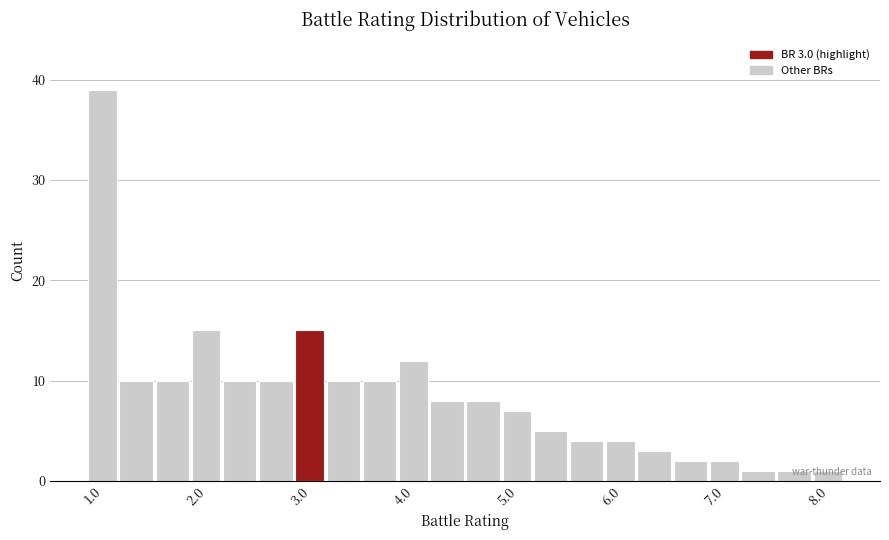

Around what value on the x-axis is the tallest bar? Give the approximate position of its centre, as read against the axis.

1.0